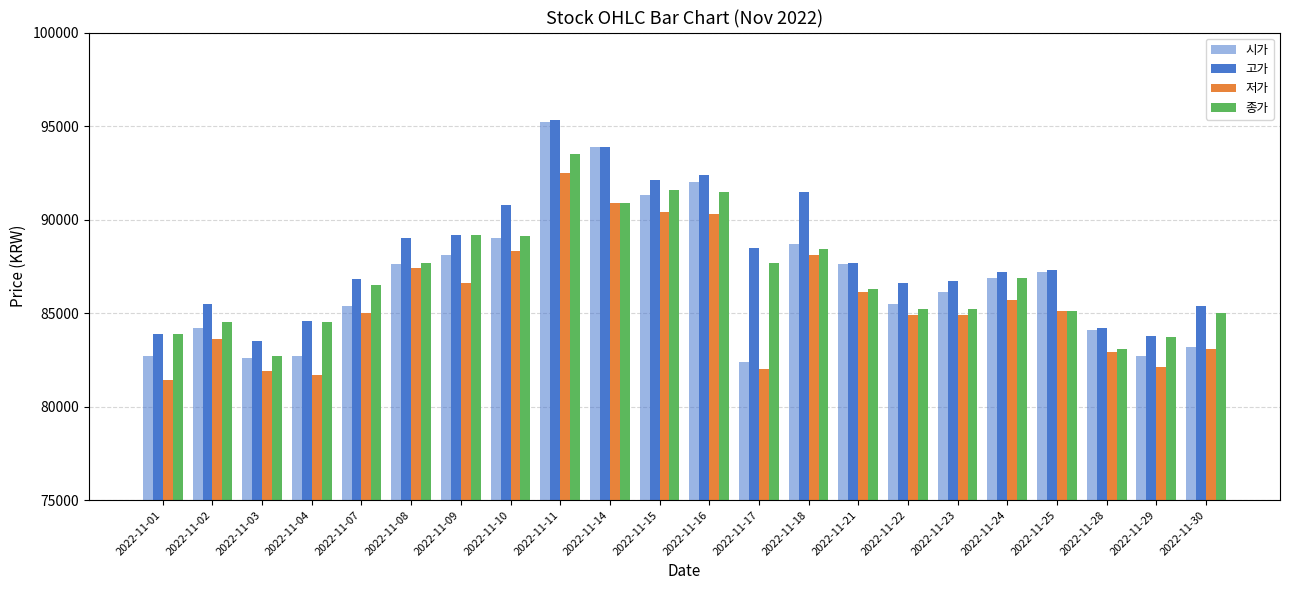

What is the highest value of the 저가 series?

92500